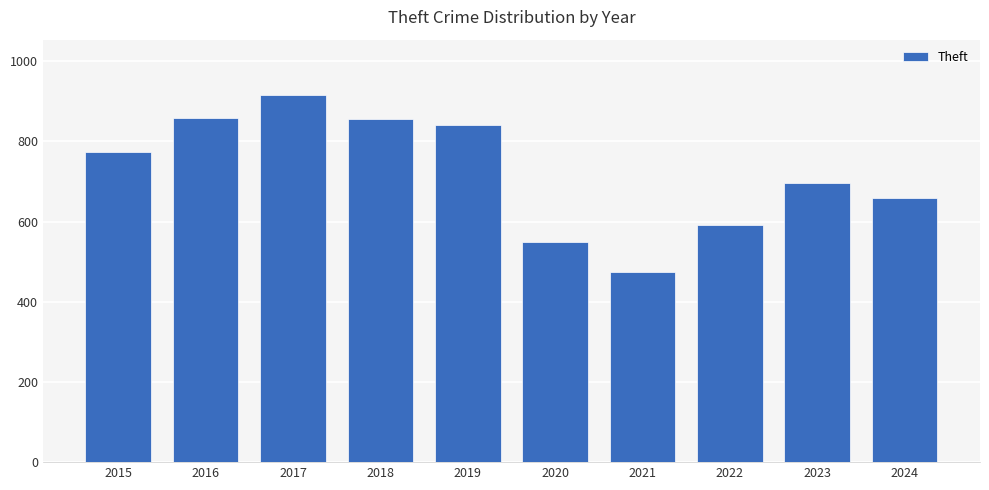

What value does the data have at 2019?

841